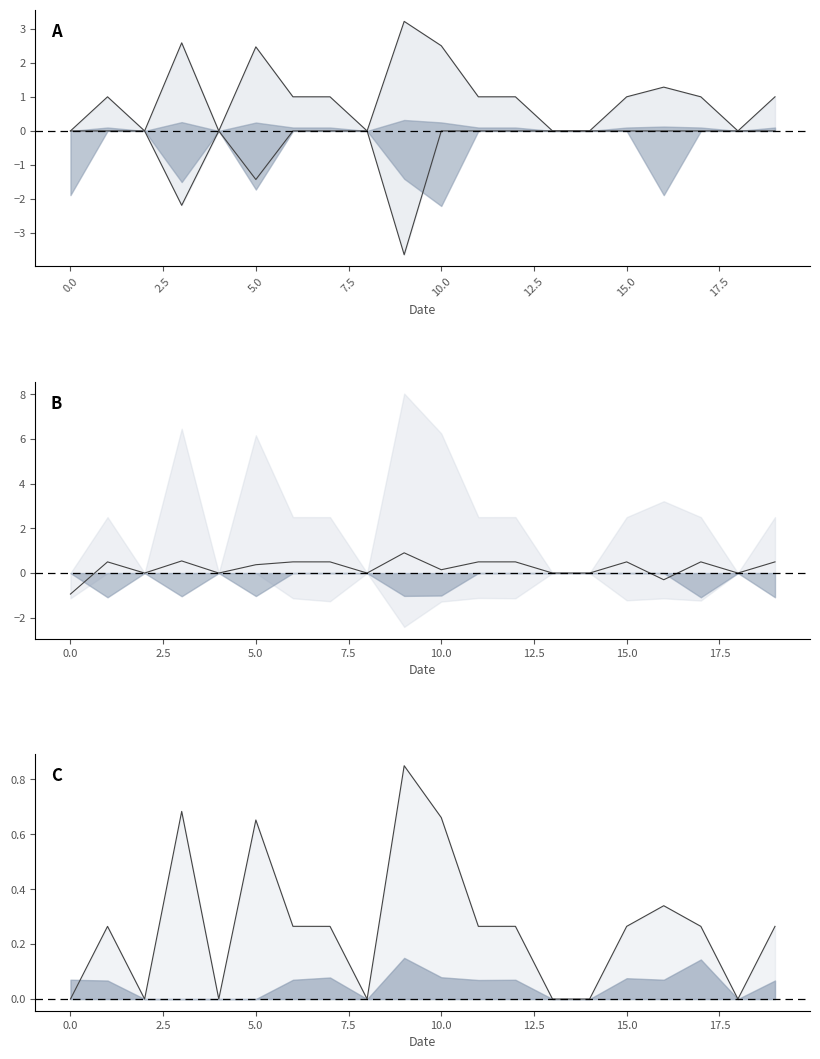

What is the sum of the col_18 values at 5 and 12?

-1.1